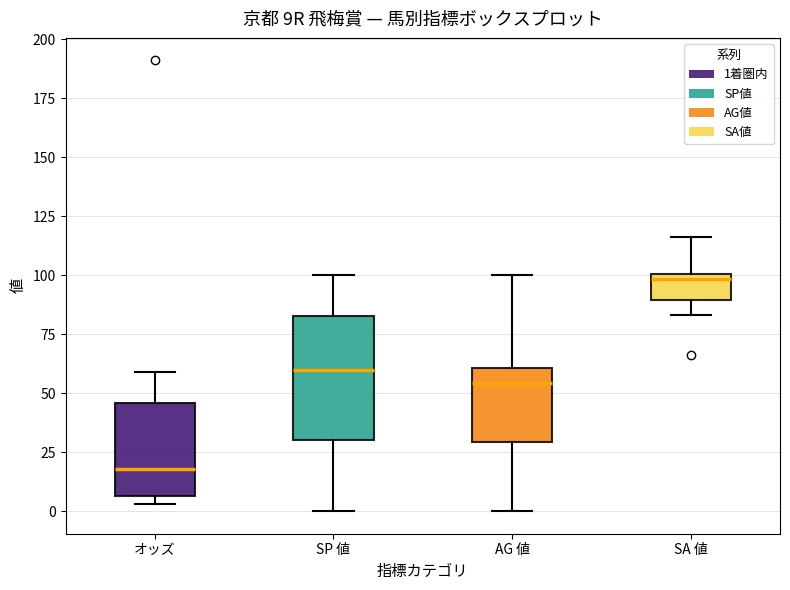

Reading left to right, read every box against the y-axis: the position of its median line, the range the box covers, and the ends of its whiskers. The values are not printed on the chart, so give them approximately, as read against the axis.

オッズ: median 20, box 5 to 45, whiskers 5 (just below the box's lower edge) to 60
SP 値: median 60, box 30 to 85, whiskers 0 to 100
AG 値: median 55, box 30 to 60, whiskers 0 to 100
SA 値: median 100 (just below the box's upper edge), box 90 to 100, whiskers 85 to 115